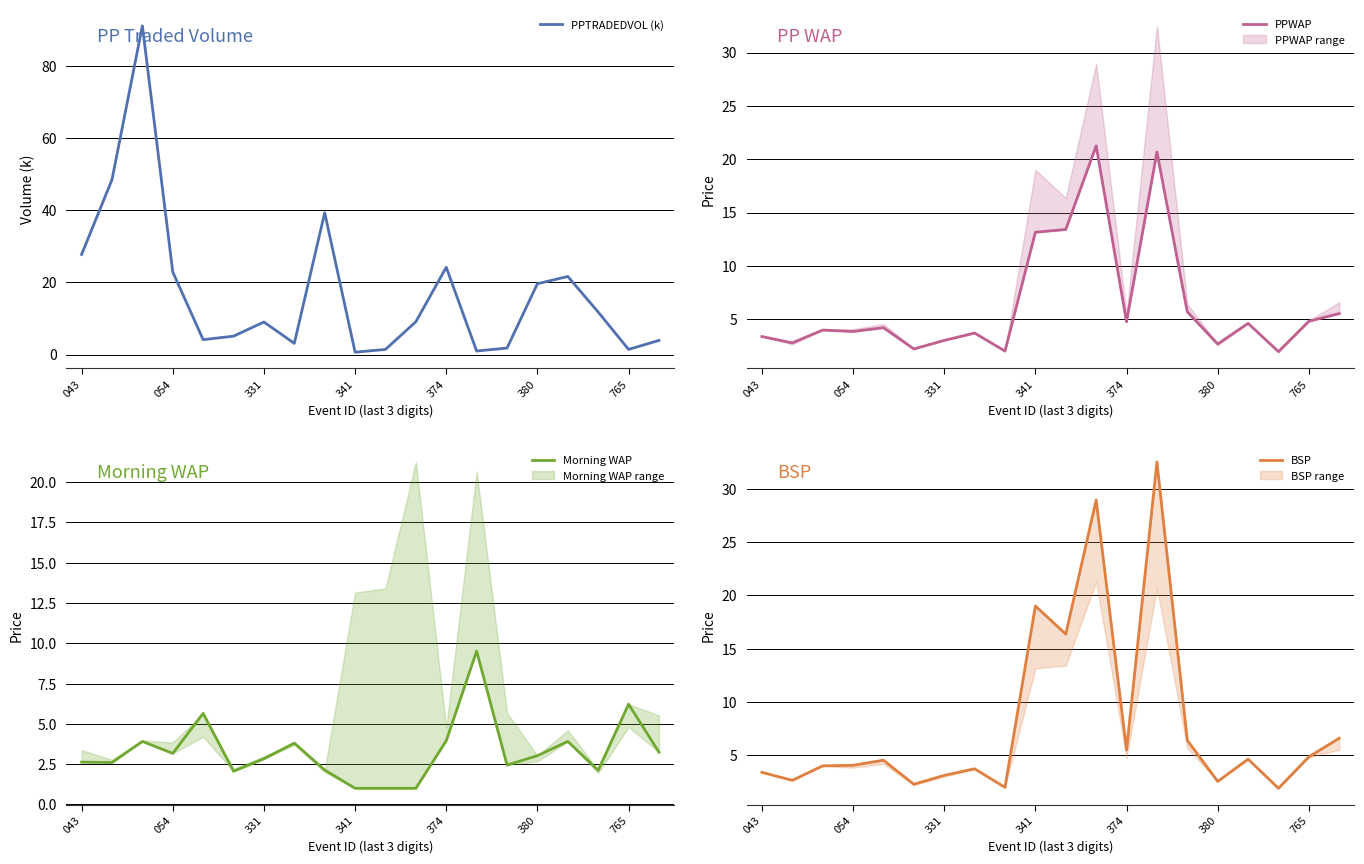

How many interior local peaks does the PPWAP series have?

6